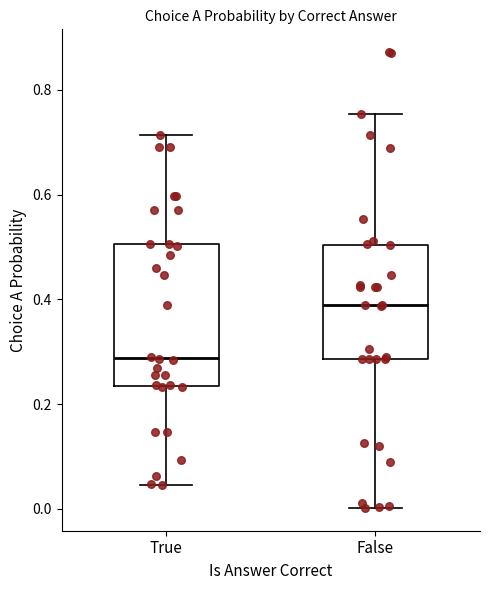

Reading left to right, transcribe this box plot: for each box, give where its median line is, the range the box spans, and where its two whiskers end, as read against the y-axis. The values are not printed on the chart, so give them approximately, as read against the axis.

True: median 0.28, box 0.24 to 0.50, whiskers 0.04 to 0.72
False: median 0.38, box 0.28 to 0.50, whiskers 0.00 to 0.76